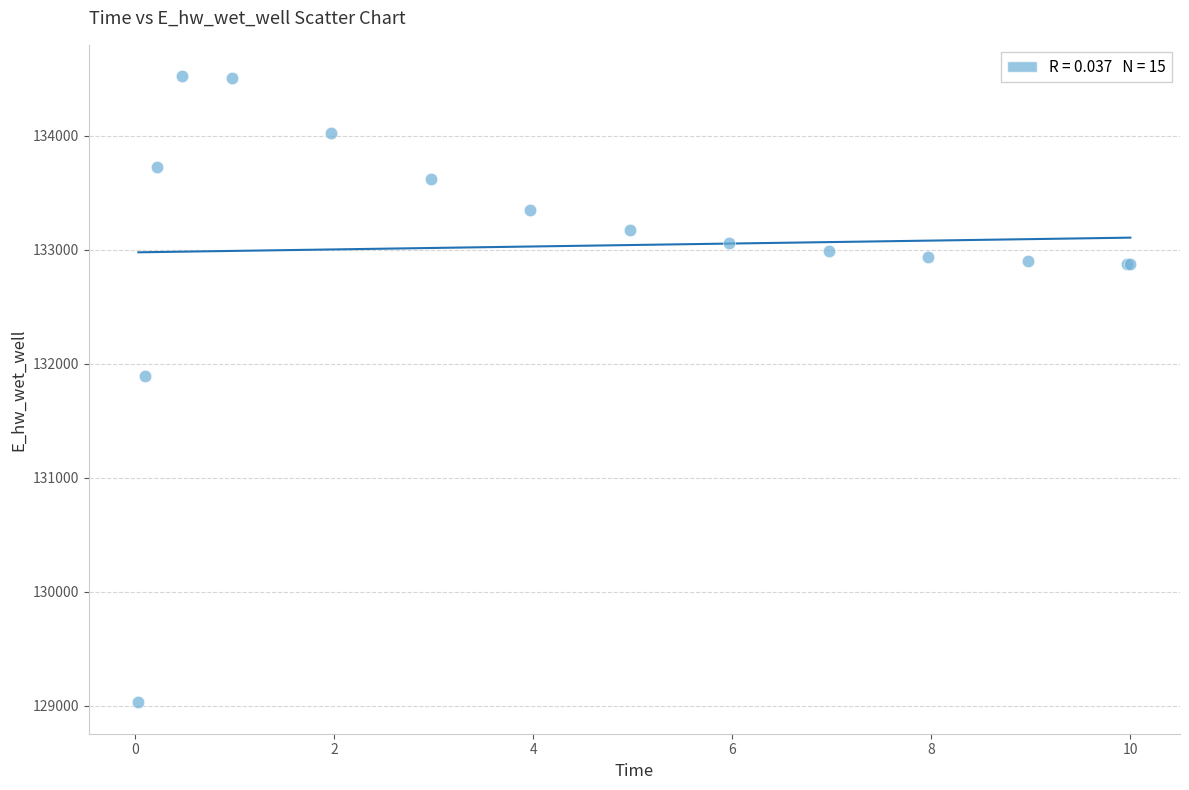

What Y value in the scatter plot is closest to 131776?

131896.0